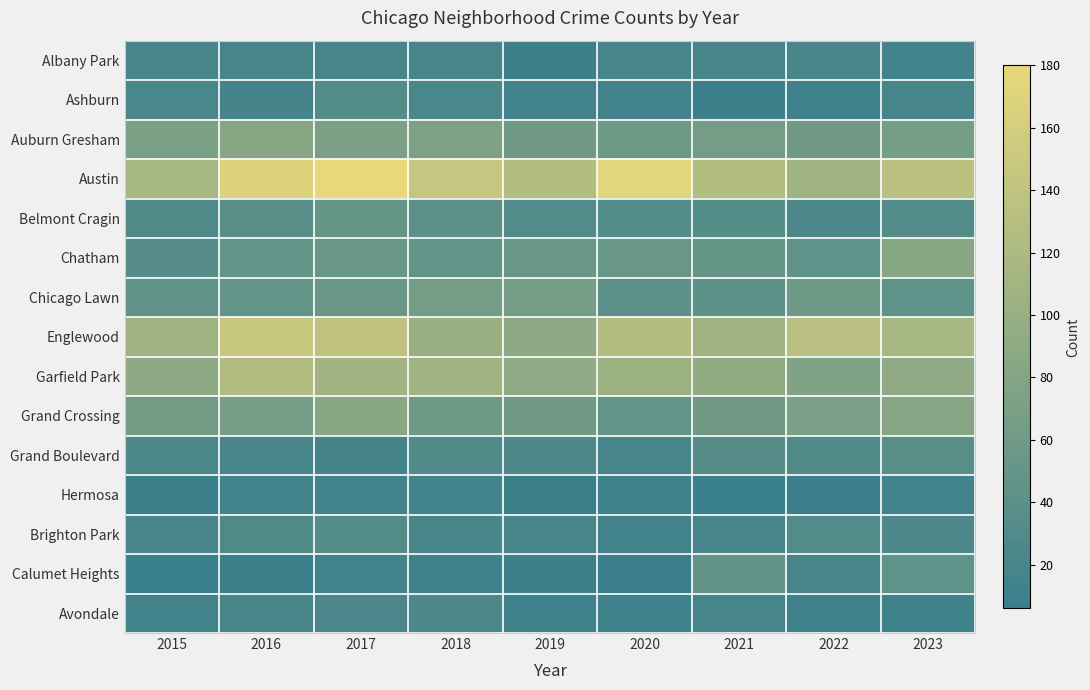

Count the number of categories in the chart.

9